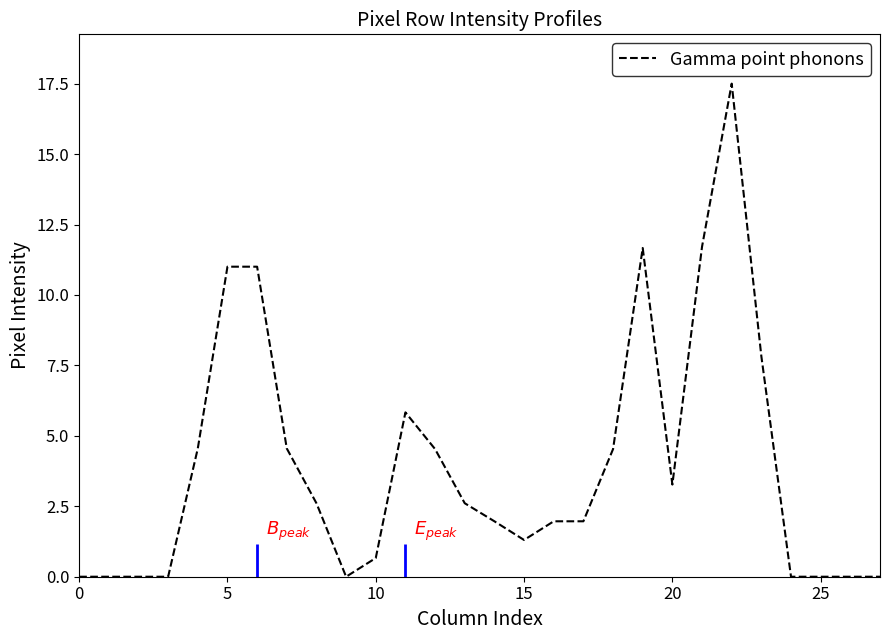

What is the difference between the maximum and minimum values?

17.5